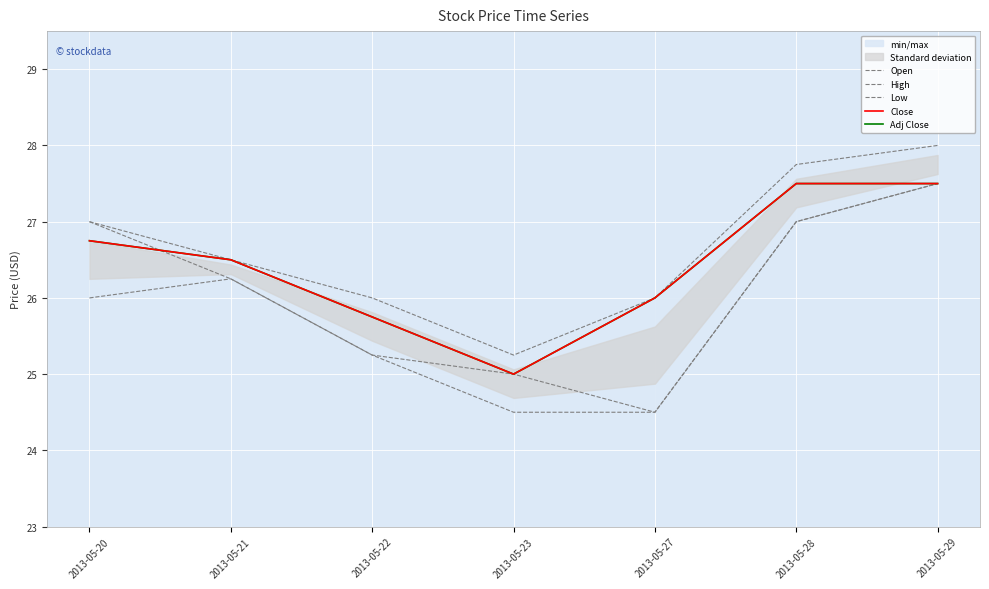

True or false: Close and High cross at least once.

False